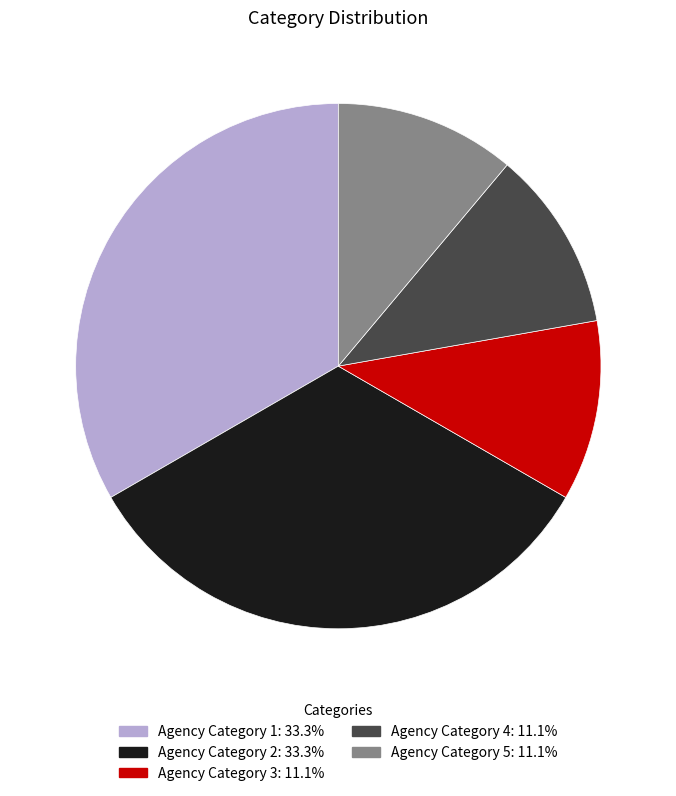

Is the sum of Agency Category 3 and Agency Category 5 greater than half?

No